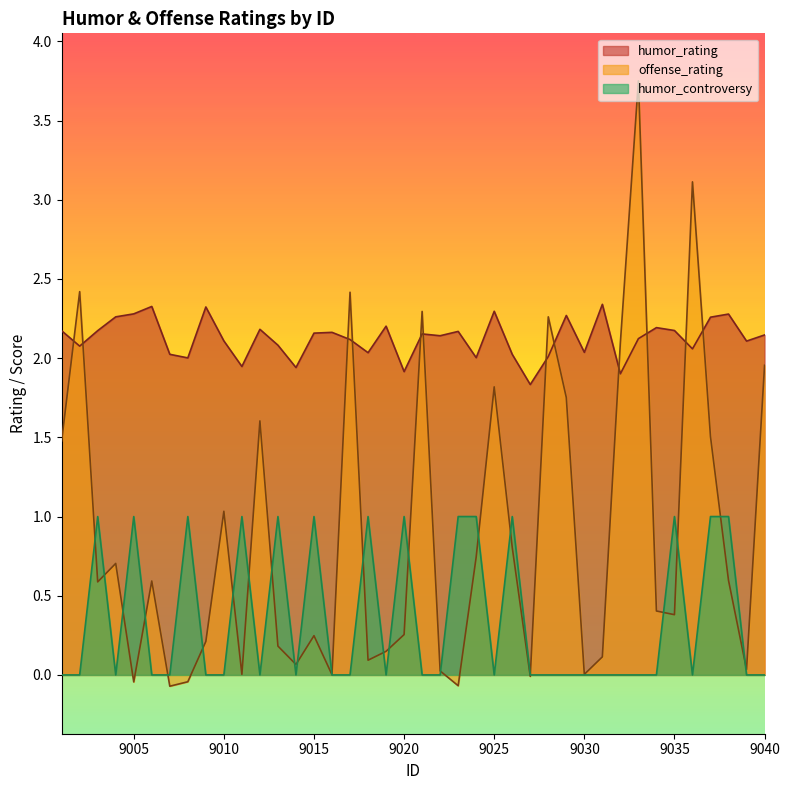

At which category is the sum across all series the highest?

9033